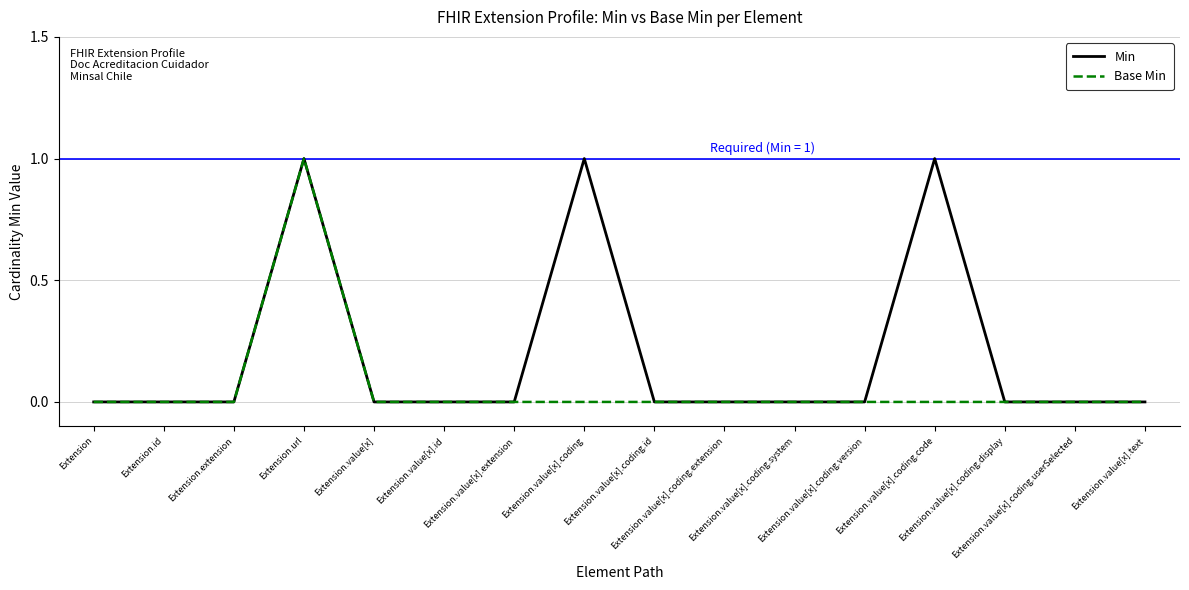

Which series has the largest total across all categories?

Min